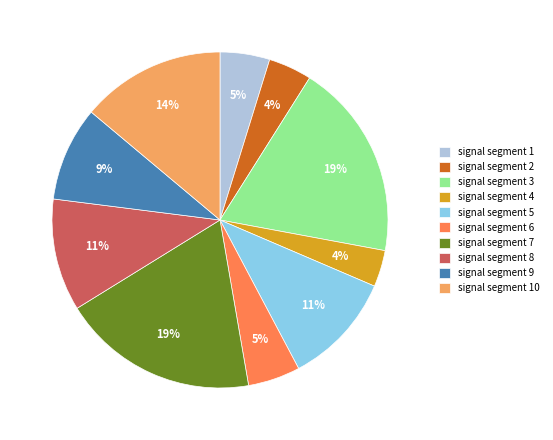

Do signal segment 2 and signal segment 4 together represent more than half of the pie?

No